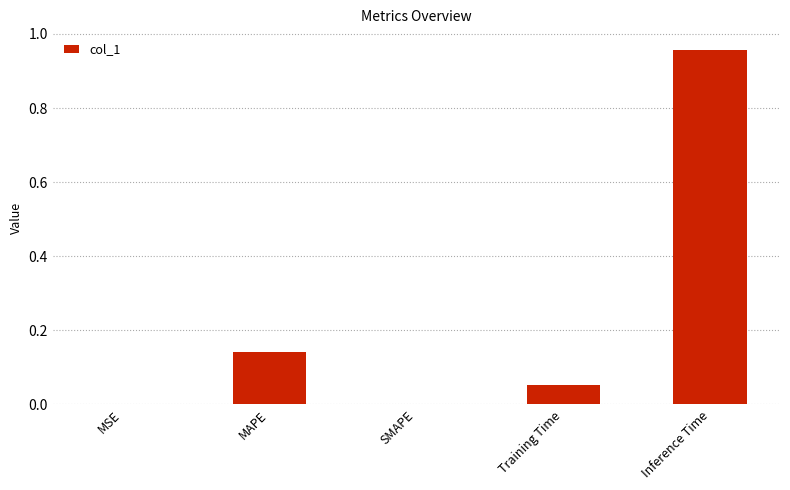

What is the change in value from Training Time to Inference Time?

+0.9